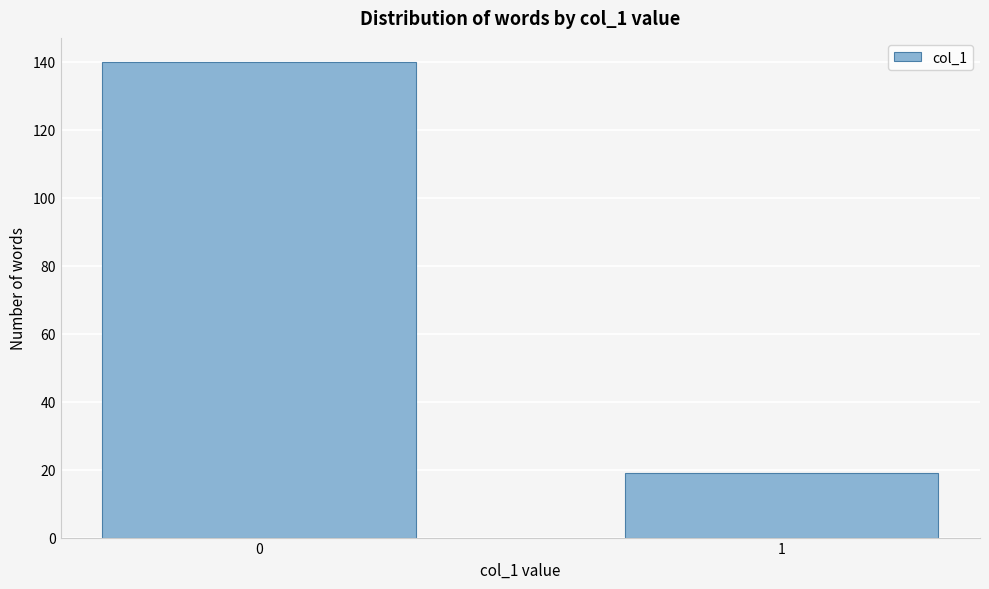

Reading left to right, list all the values displayed in this chart.

140	19